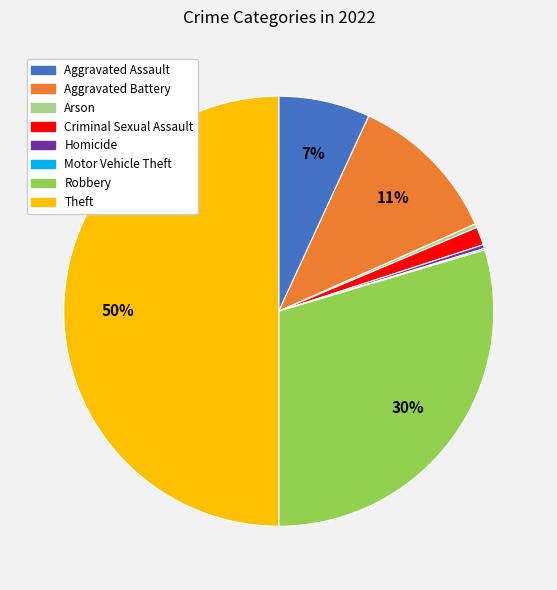

To the nearest percent, what is the average slice percentage?

12%